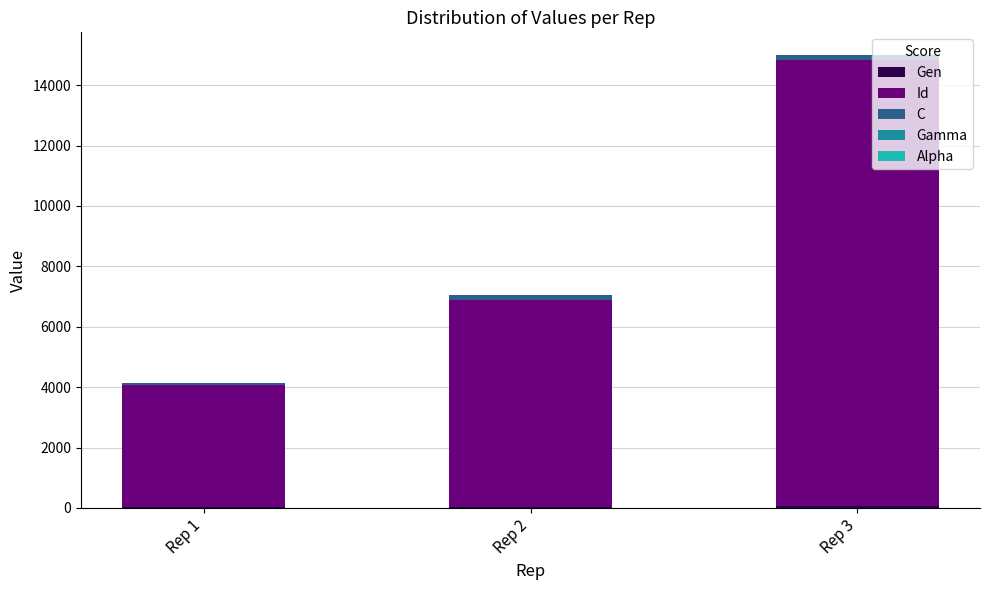

At which category is the sum across all series the highest?

Rep 3